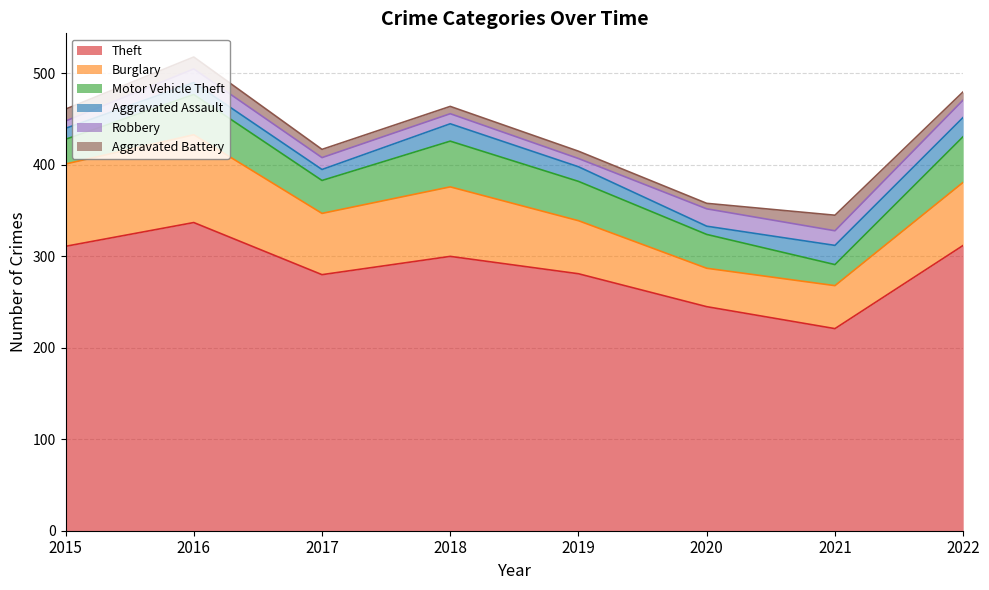

At which category is the sum across all series the highest?

2016